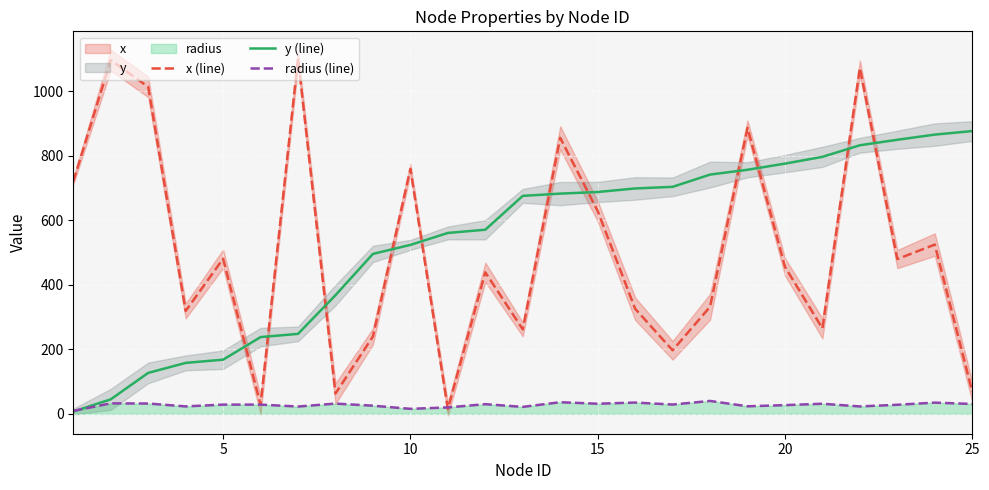

What is the difference between the maximum and minimum values in the y (line) series?

870.0